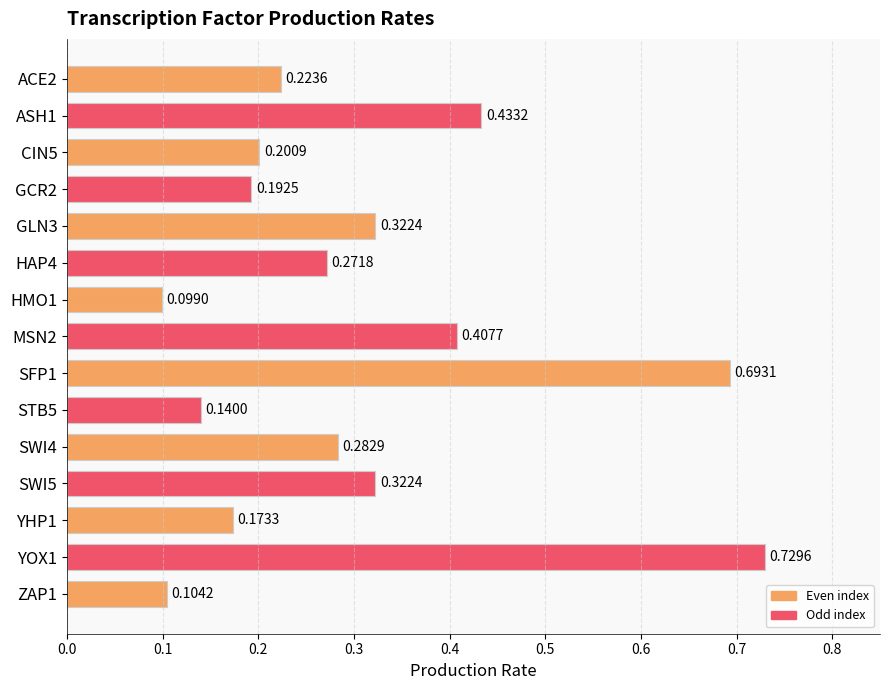

What is the change in value from MSN2 to STB5?

-0.3